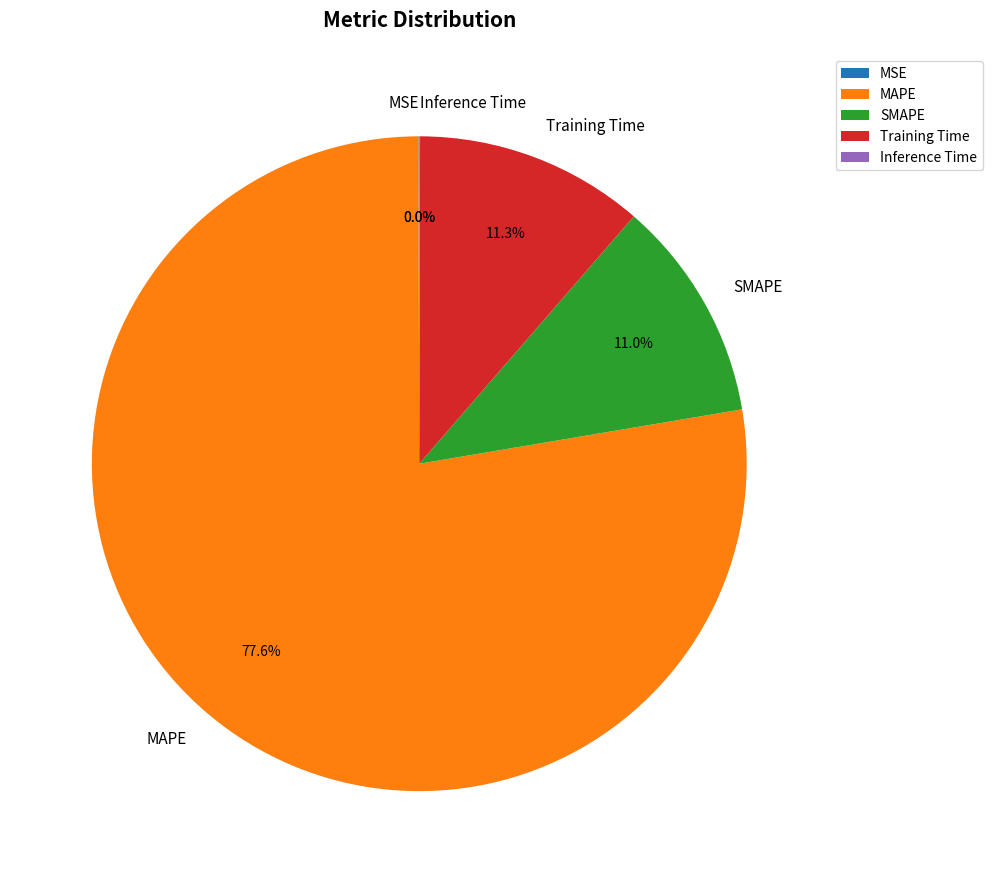

True or false: Training Time accounts for 1% of the total.

False